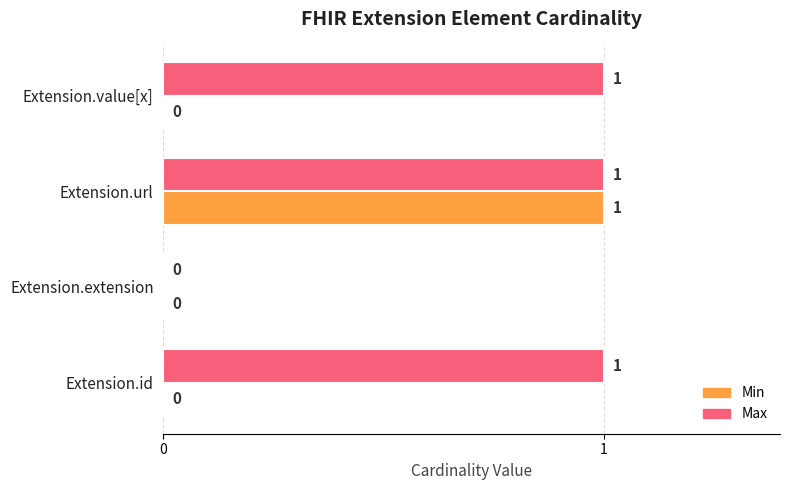

Which series changed the most between Extension.id and Extension.extension?

Max